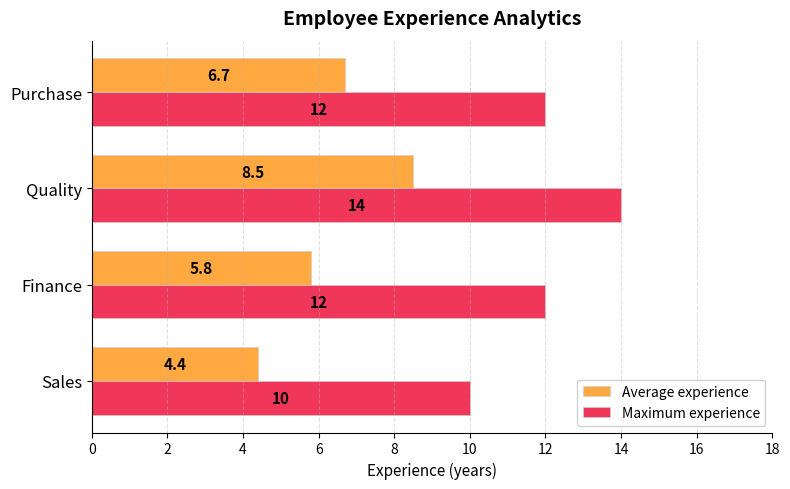

At which label is Average experience closest to 6?

Finance